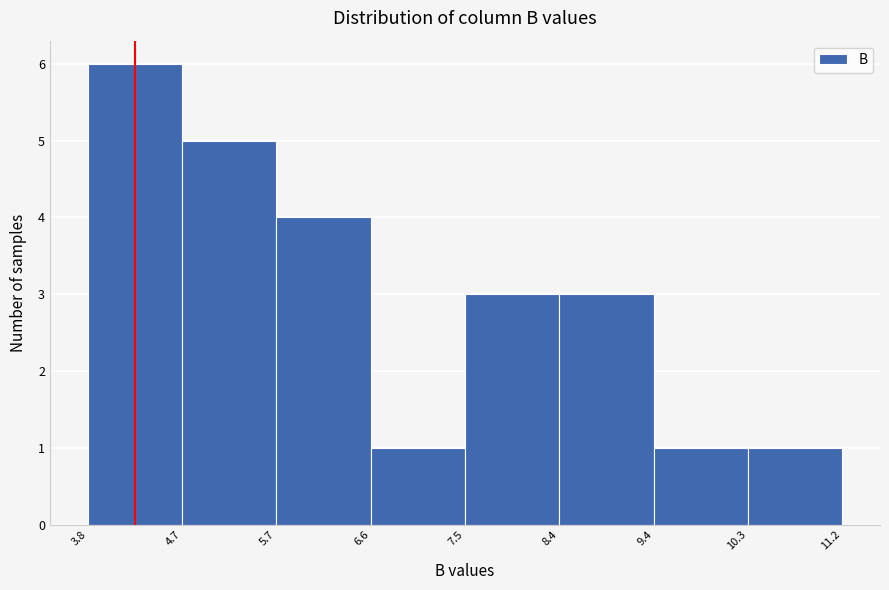

Over which range of the x-axis is the bar tallest?

3.8 to 4.7